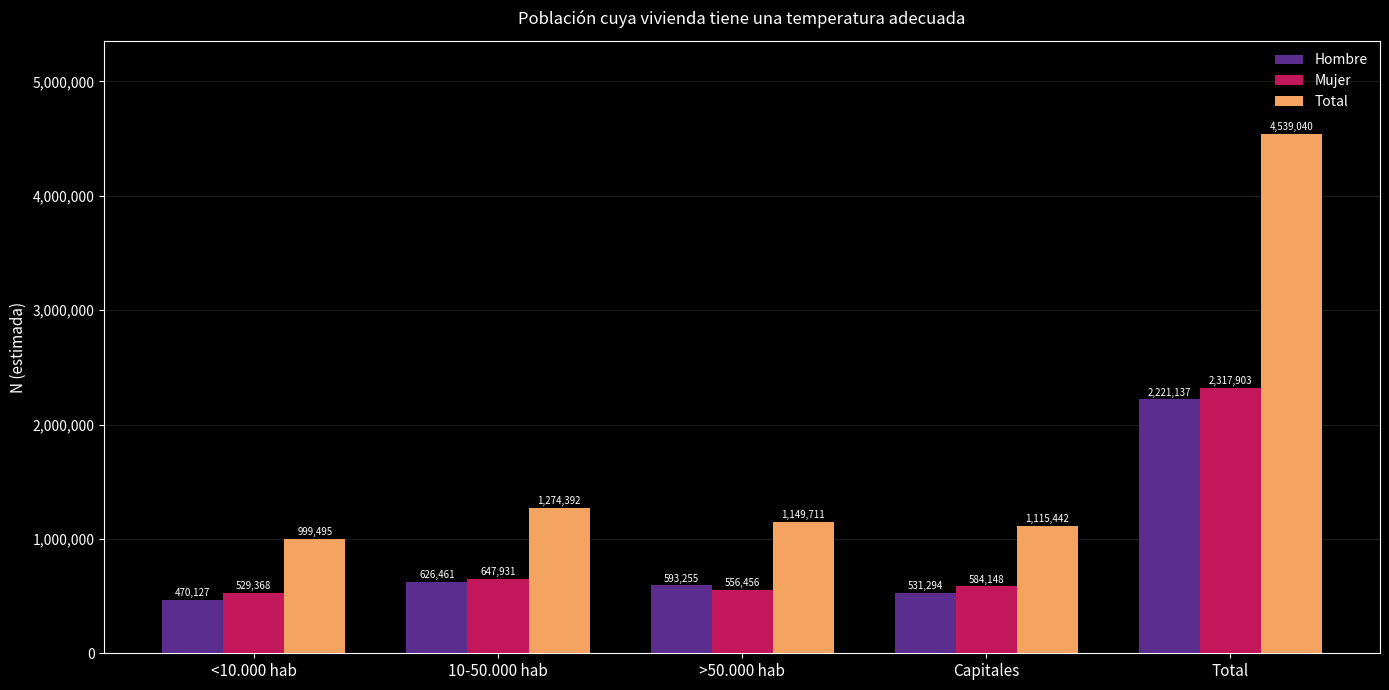

Rank the categories by Mujer value from highest to lowest.

Total, 10-50.000 hab, Capitales, >50.000 hab, <10.000 hab